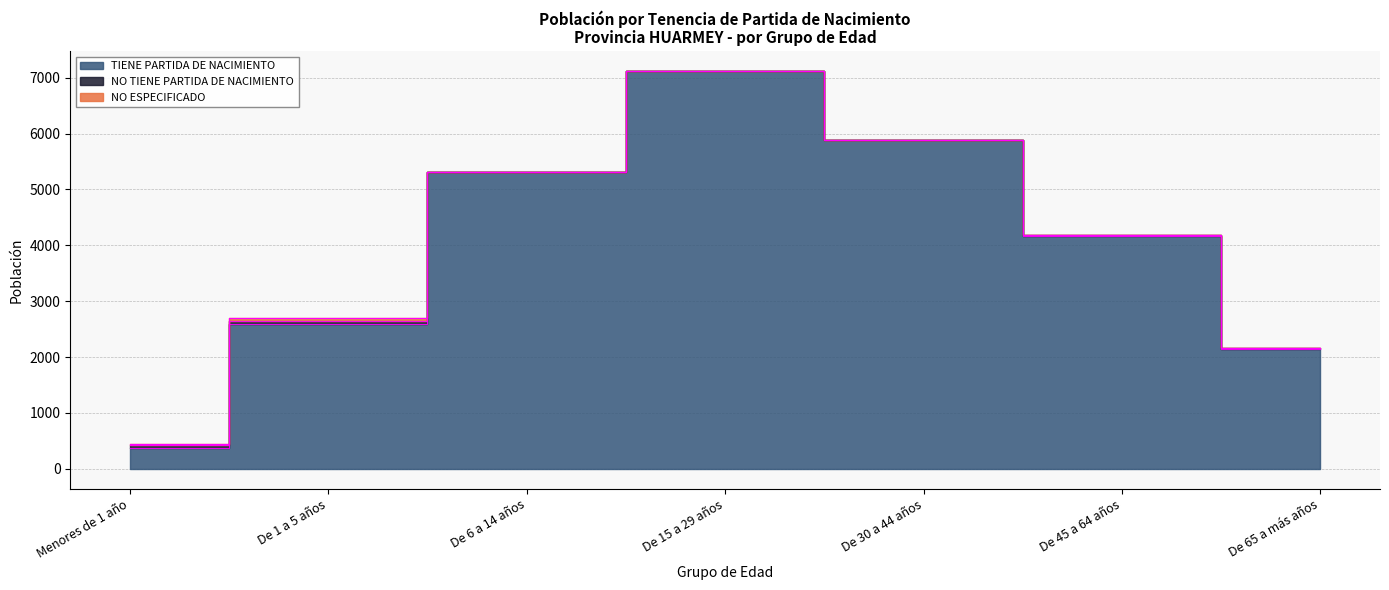

Which has a higher value, De 15 a 29 años or De 30 a 44 años?

De 15 a 29 años